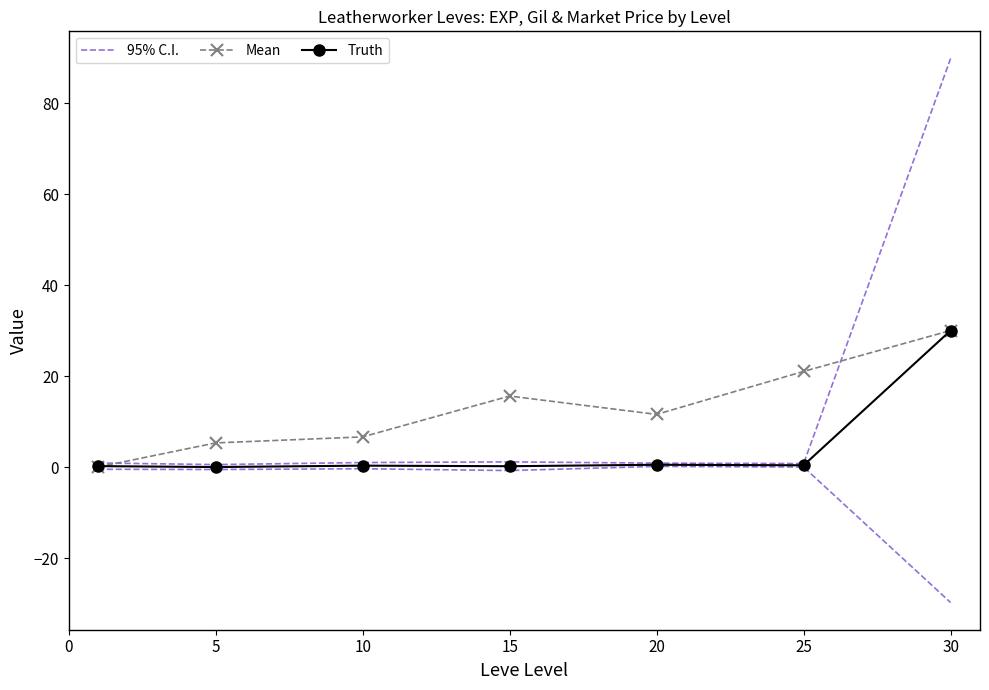

What is the sum of all Mean values?

90.1